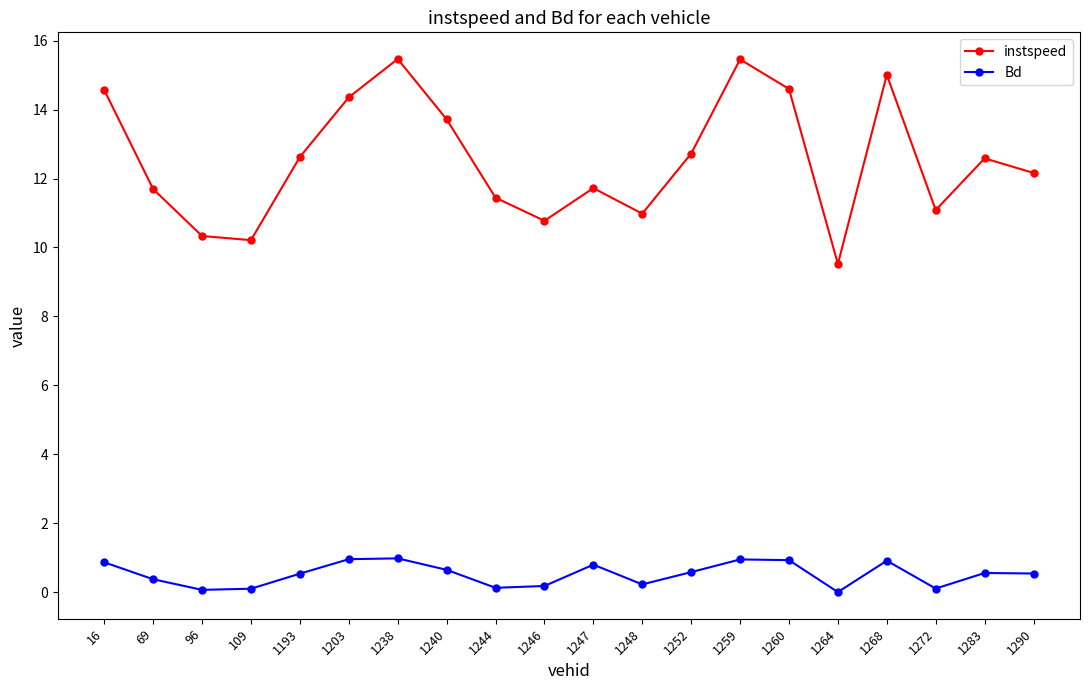

True or false: Bd and instspeed cross at least once.

False